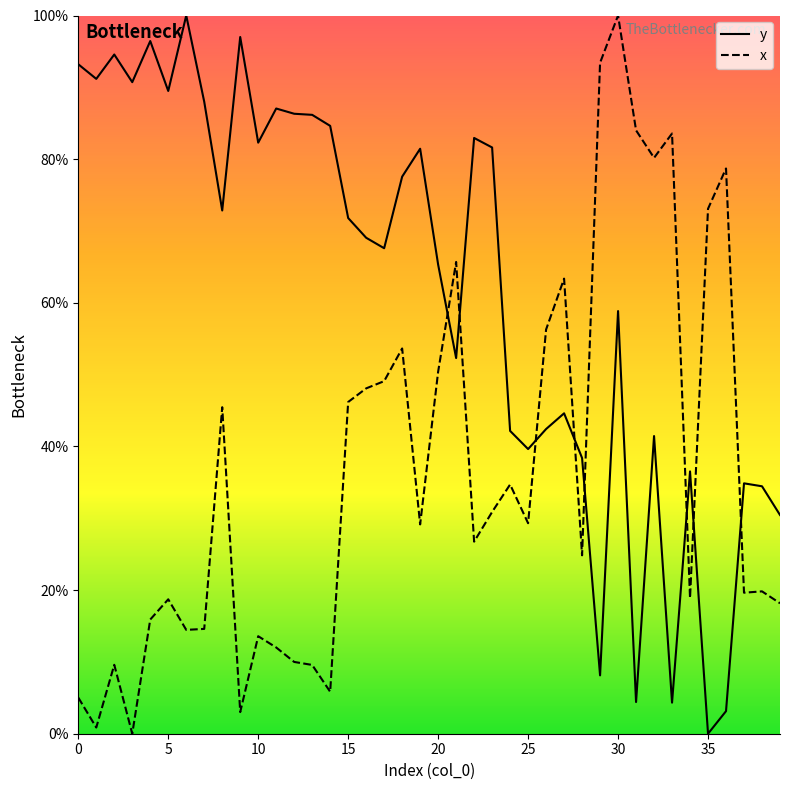

What is the spread (max minus min) of values at 5?

70.8